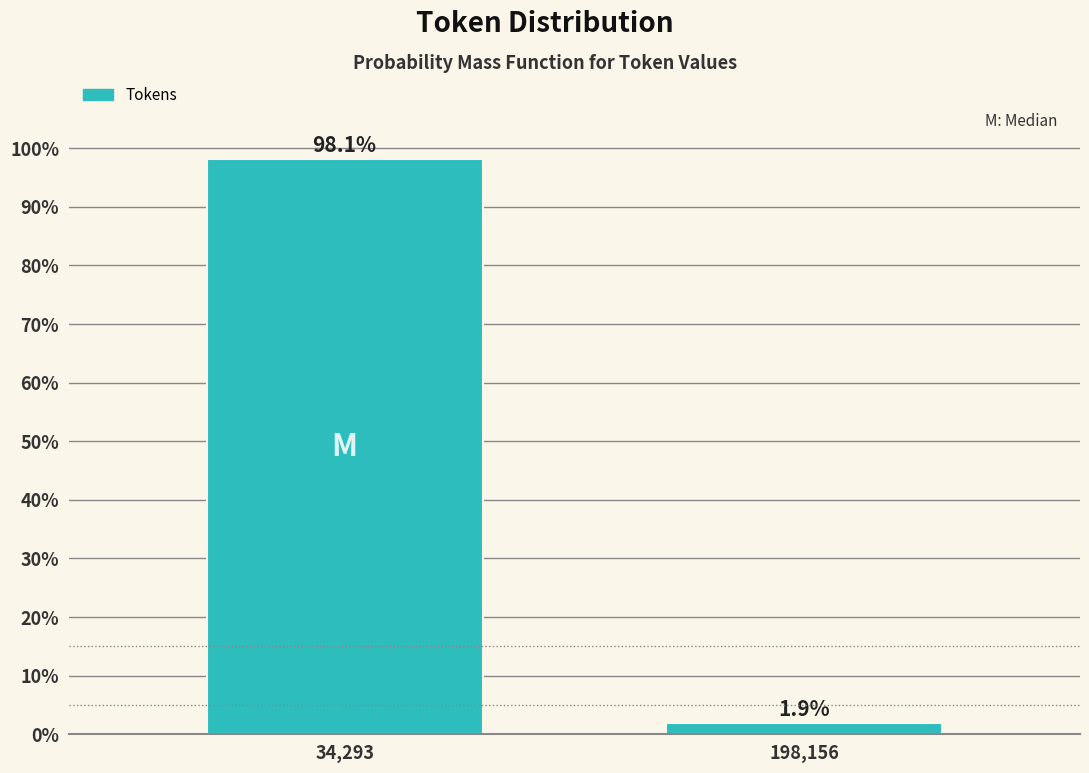

Reading right to left, transcribe all the data shown in this chart.

198,156=1.9	34,293=98.1